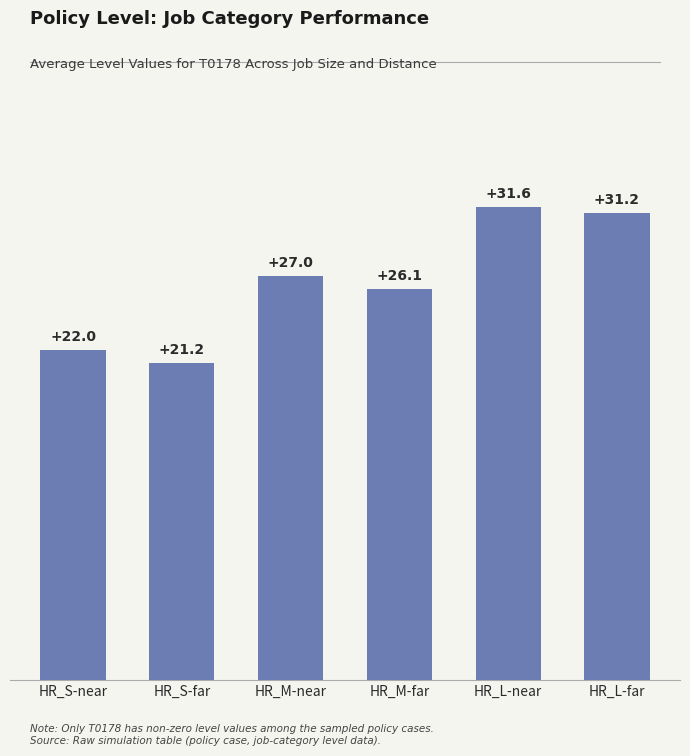

What is the sum of the values at HR_L-near and HR_S-far?

52.8